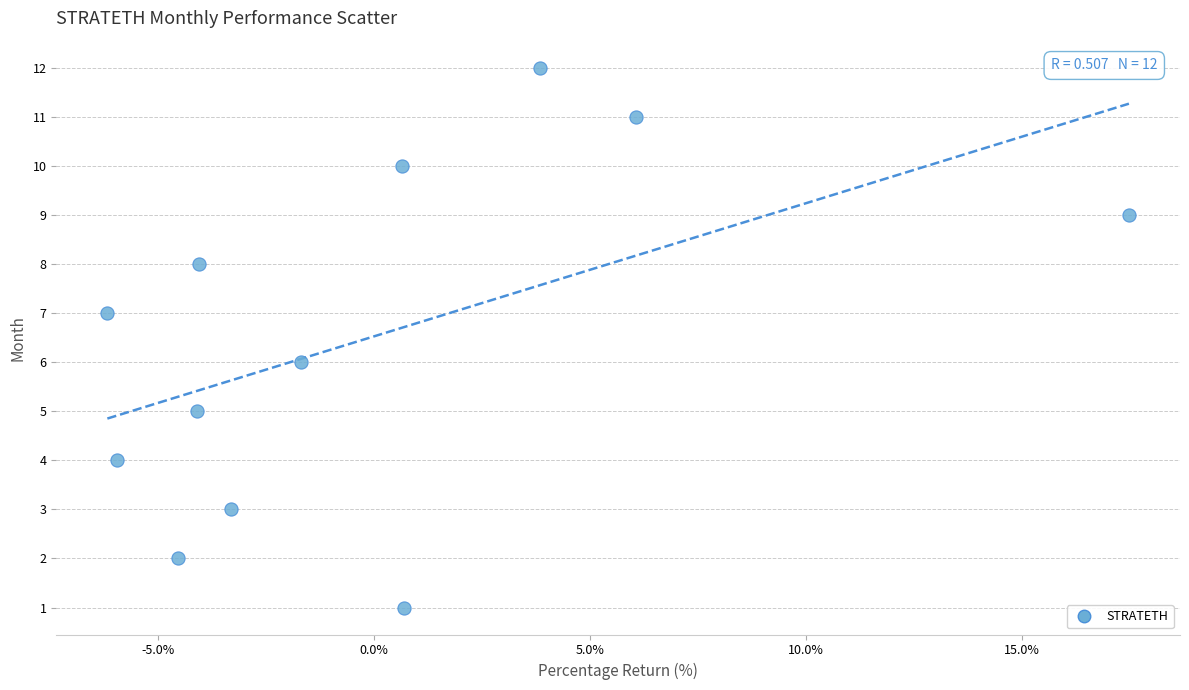

What is the range of Y values (max minus min)?

11